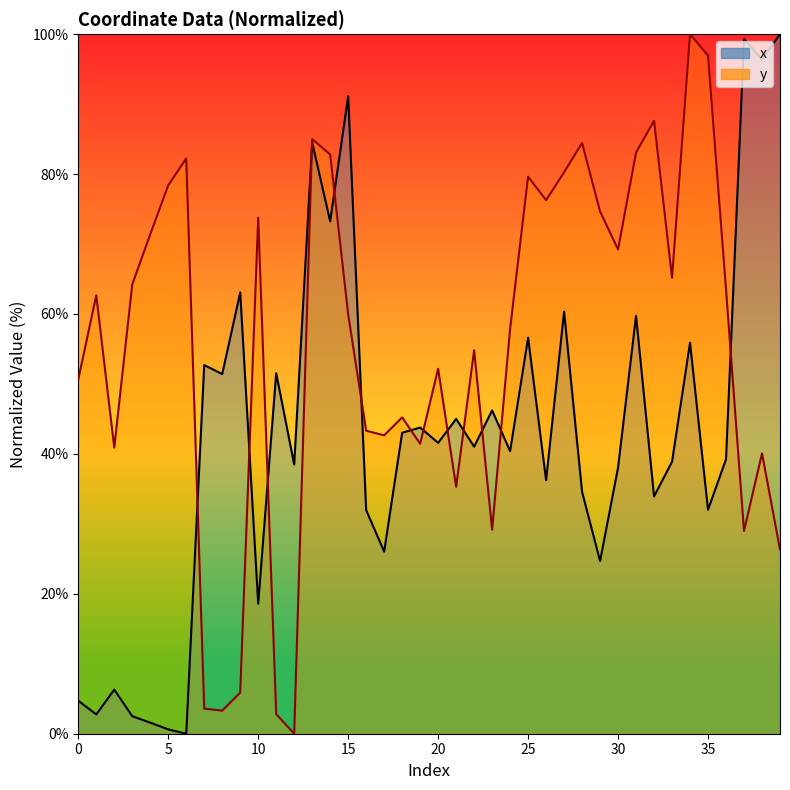

What are all the series names shown in the legend?

x, y